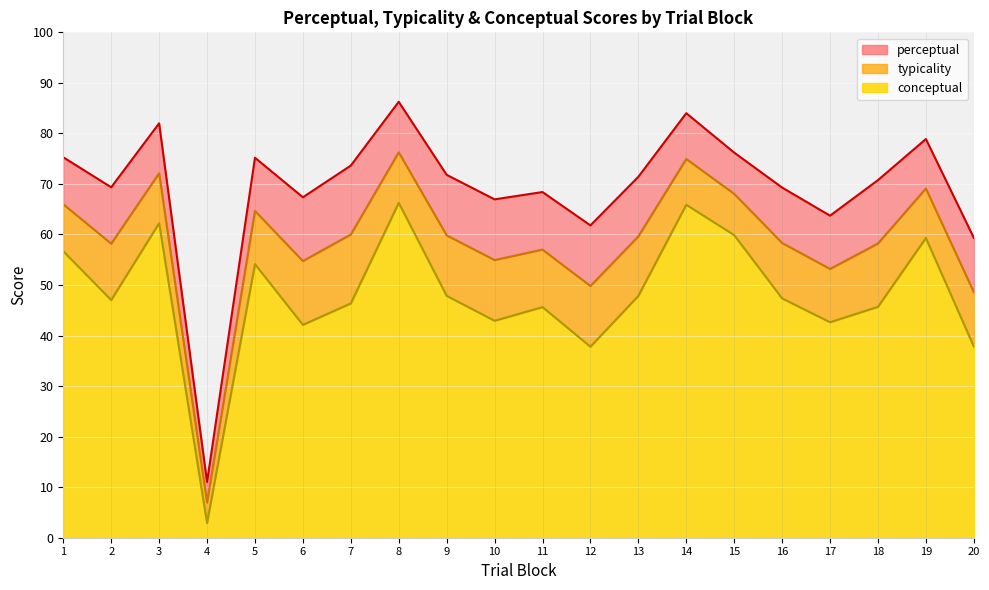

Reading left to right, what are all the values shown in this chart?

typicality: 1=66.0	2=58.2	3=72.1	4=7.0	5=64.7	6=54.7	7=60.0	8=76.3	9=59.8	10=54.9	11=57.0	12=49.8	13=59.6	14=74.9	15=68.0	16=58.3	17=53.2	18=58.2	19=69.1	20=48.6
conceptual: 1=56.7	2=47.0	3=62.2	4=2.9	5=54.1	6=42.1	7=46.4	8=66.3	9=47.9	10=42.9	11=45.6	12=37.8	13=47.9	14=65.9	15=59.9	16=47.4	17=42.6	18=45.7	19=59.3	20=37.8
perceptual: 1=75.3	2=69.3	3=82.0	4=11.0	5=75.2	6=67.4	7=73.6	8=86.3	9=71.8	10=67.0	11=68.4	12=61.8	13=71.4	14=84.0	15=76.2	16=69.3	17=63.7	18=70.8	19=78.9	20=59.3